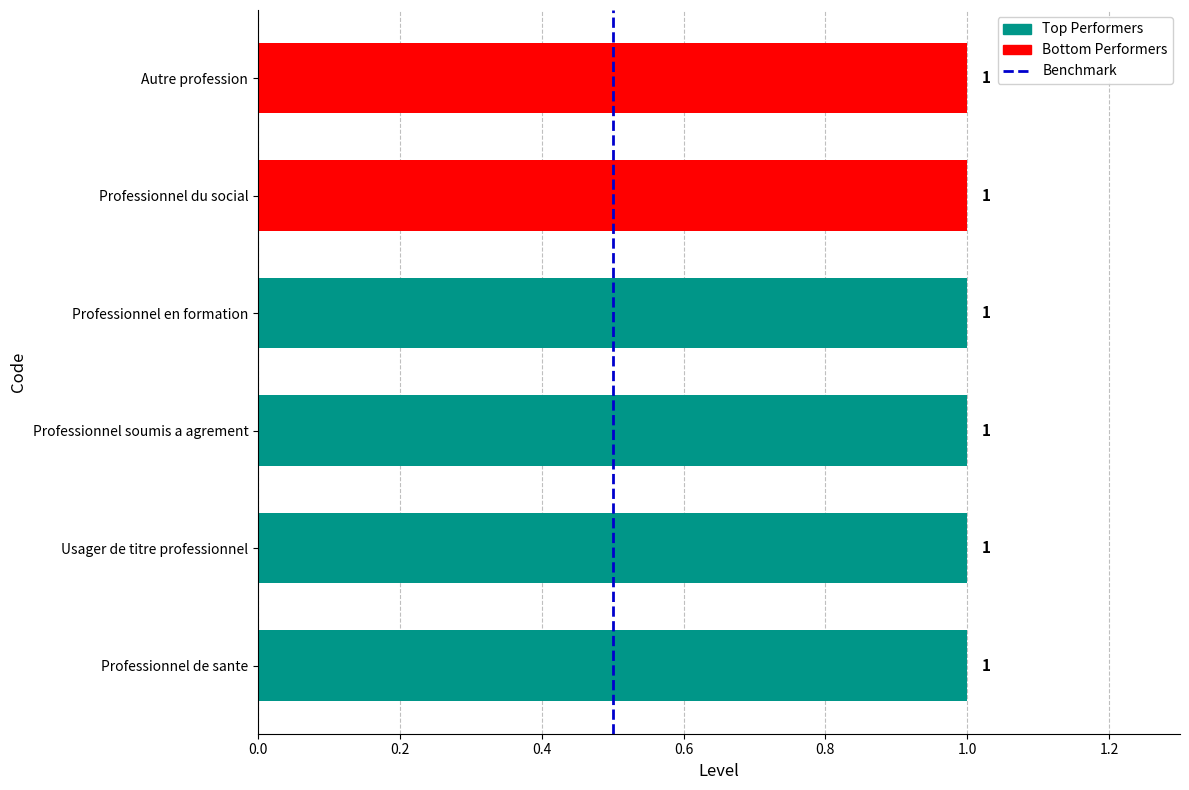

The value at 0.0 is 0. True or false?

False